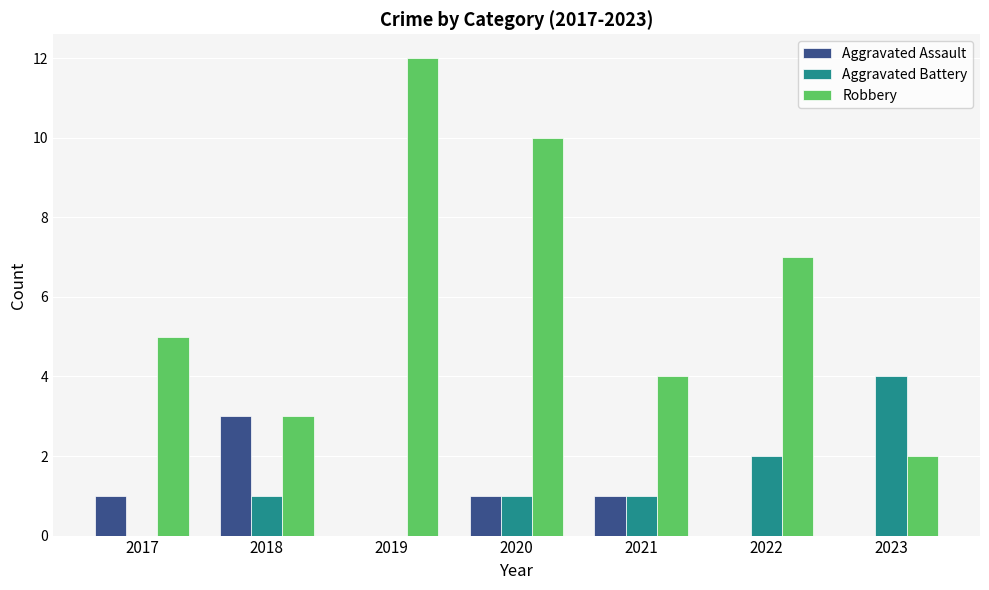

The Robbery series shows 1 at 2017. True or false?

False